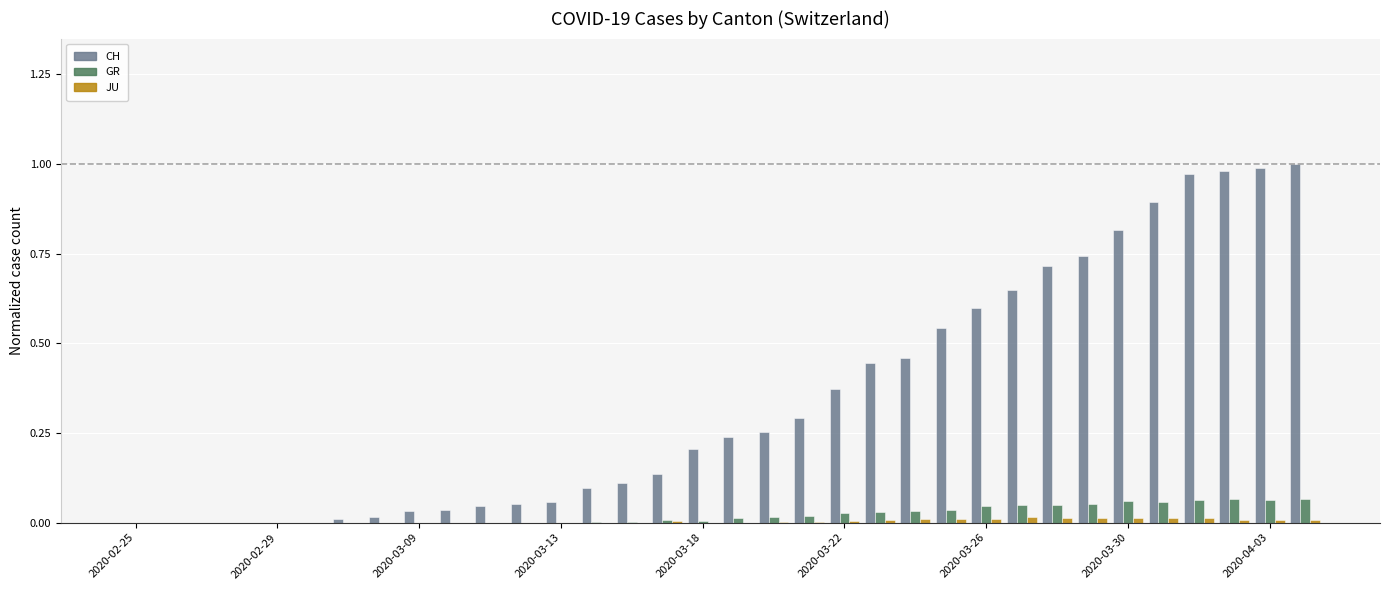

What is the sum of all CH values?

11.8